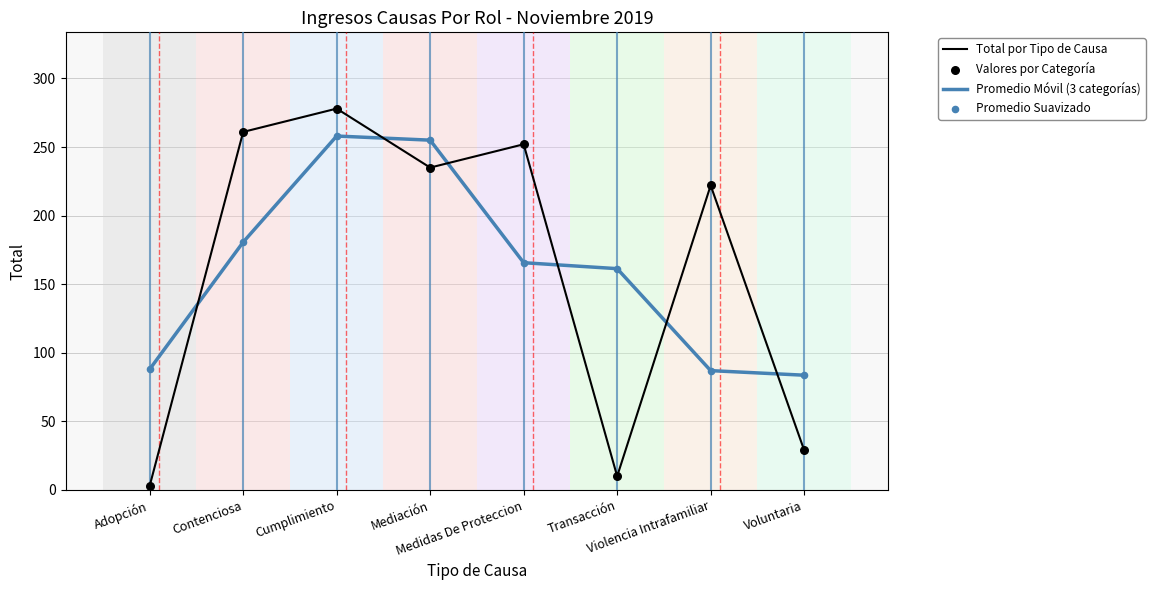

Which series has the widest spread of values?

Total por Tipo de Causa